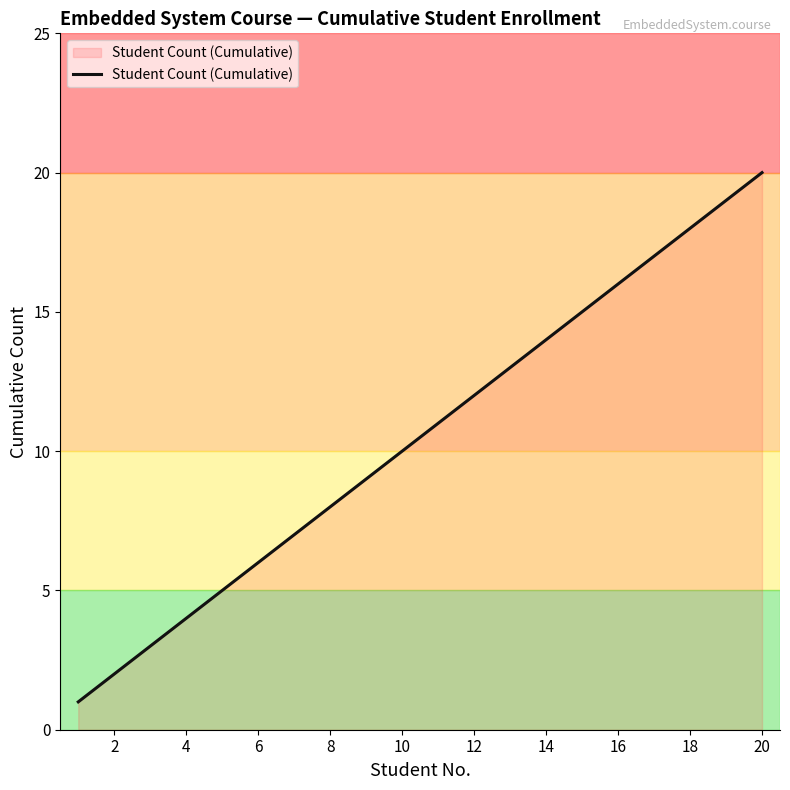

What is the maximum value shown in the chart?

20.0